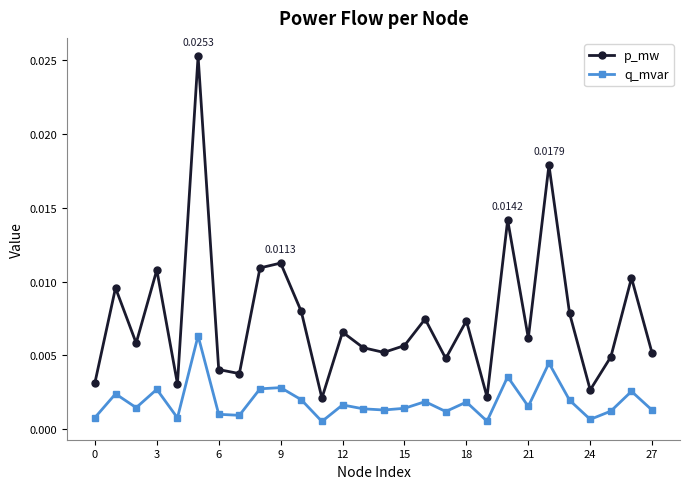

Which series has the widest spread of values?

p_mw